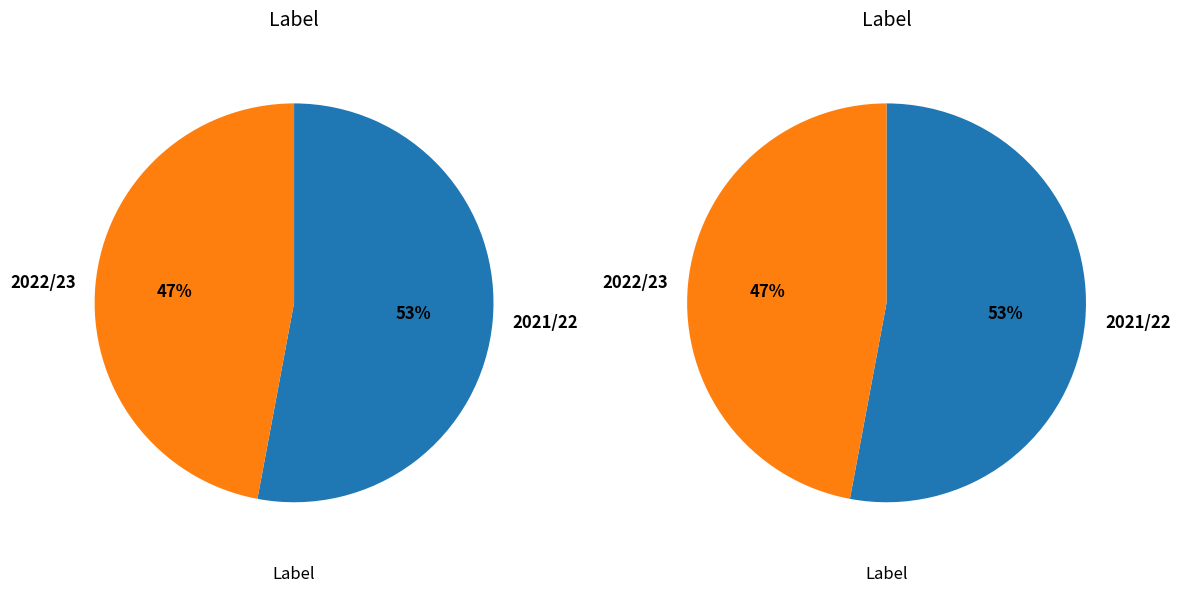

Which slice is the smallest?

2022/23